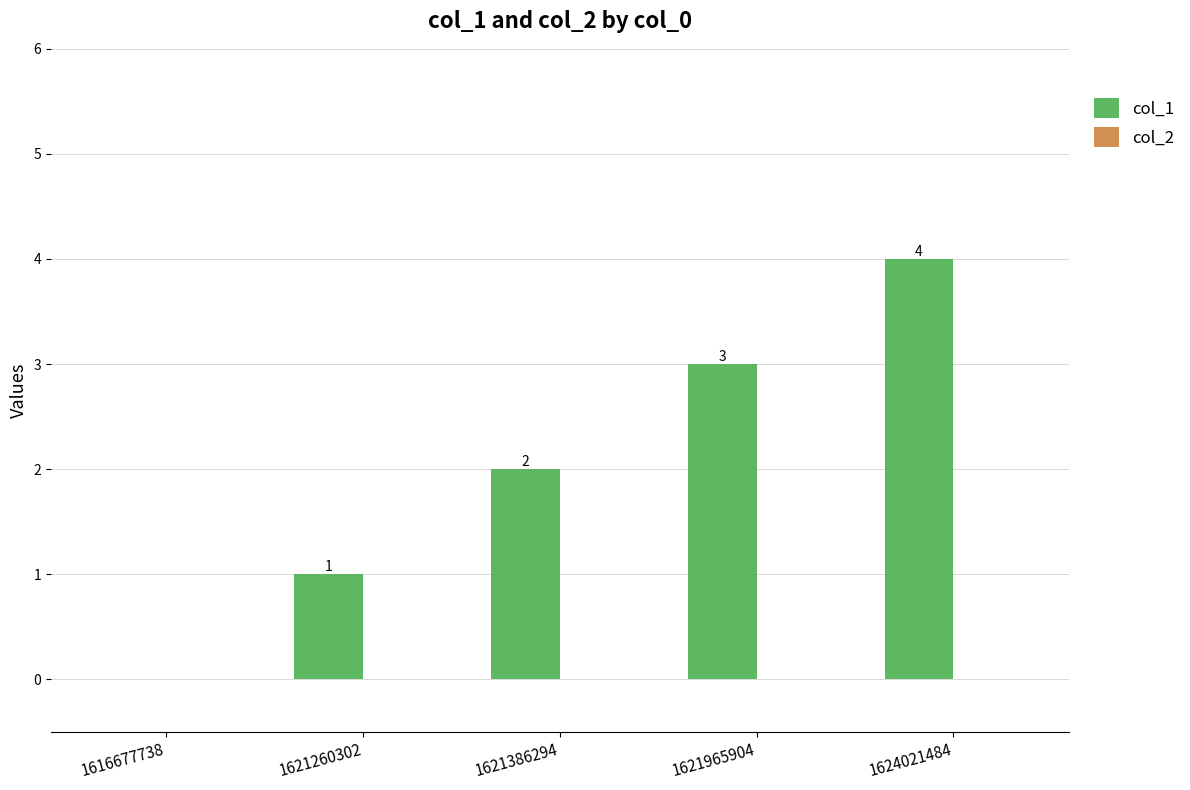

How many positive values are there?

4